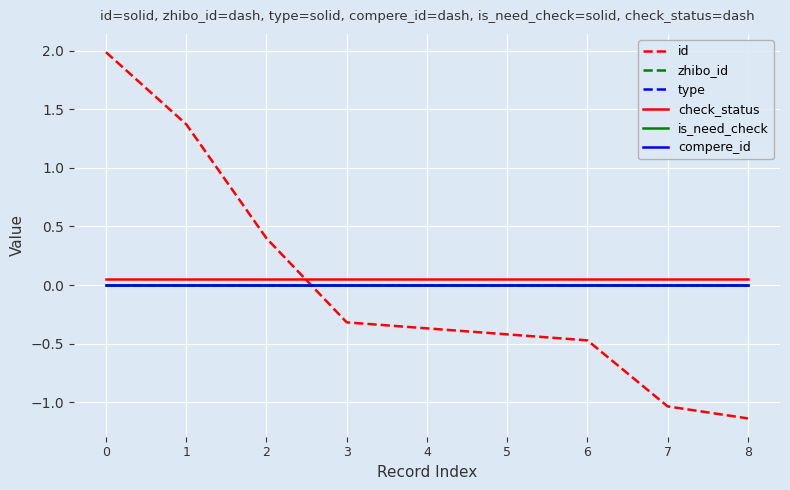

What is the difference between the highest and lowest values at 2?

0.4